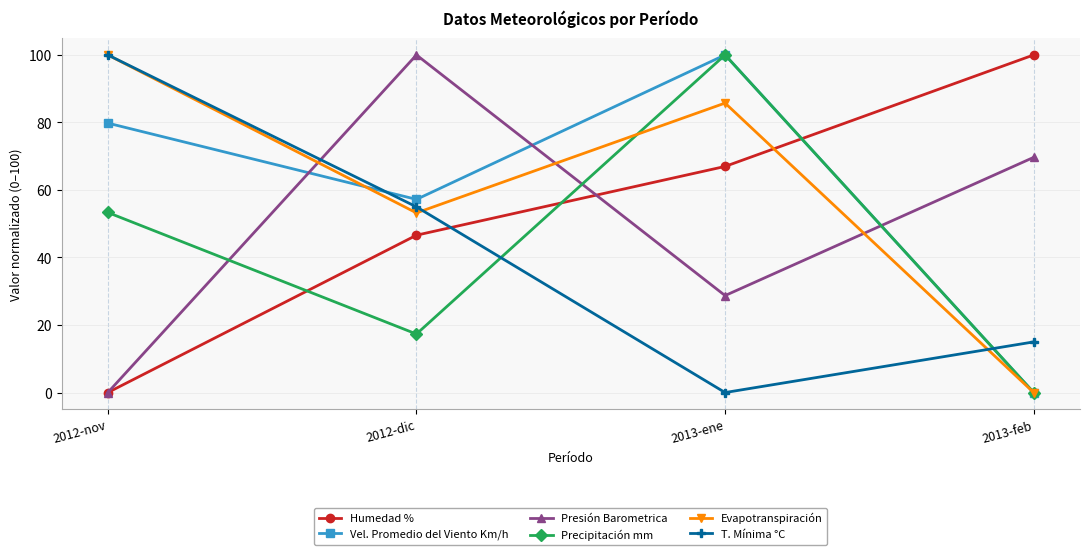

What is the label of the 1st point from the left?

2012-nov